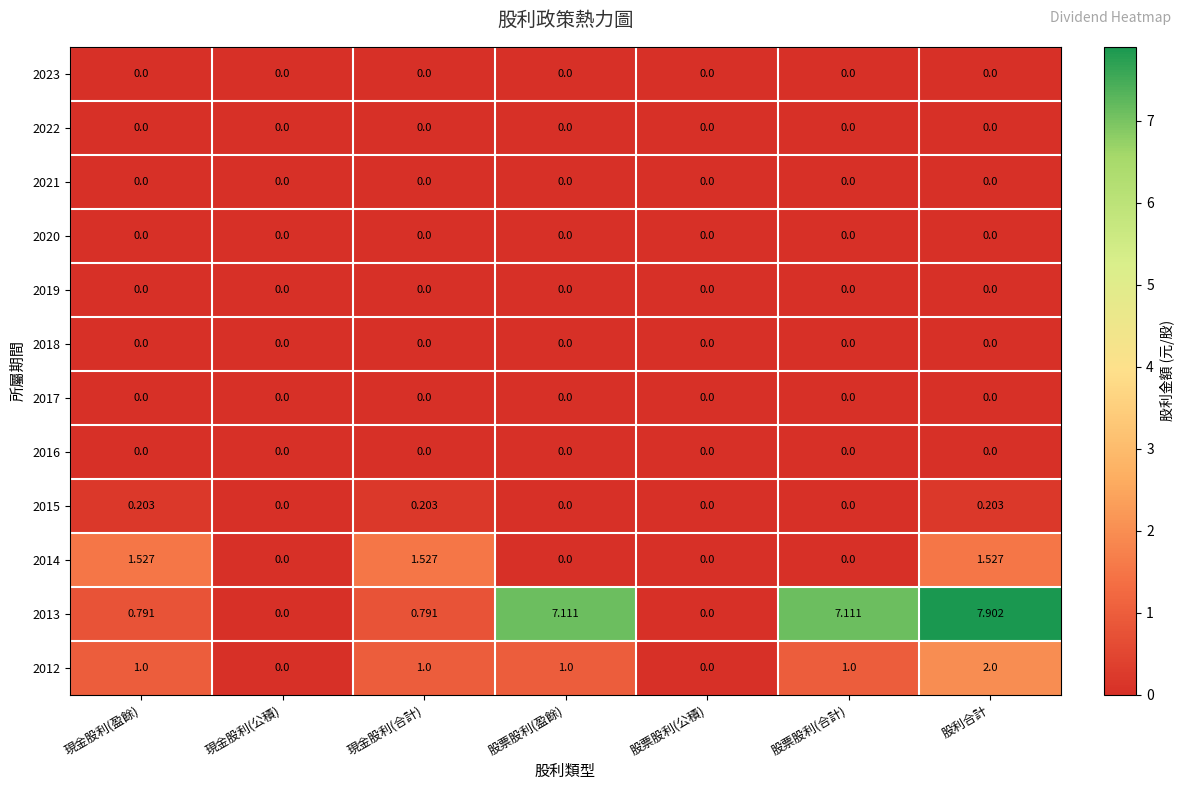

Is the value of 2014 at 股利合計 greater than the value of 2018 at 現金股利(盈餘)?

Yes